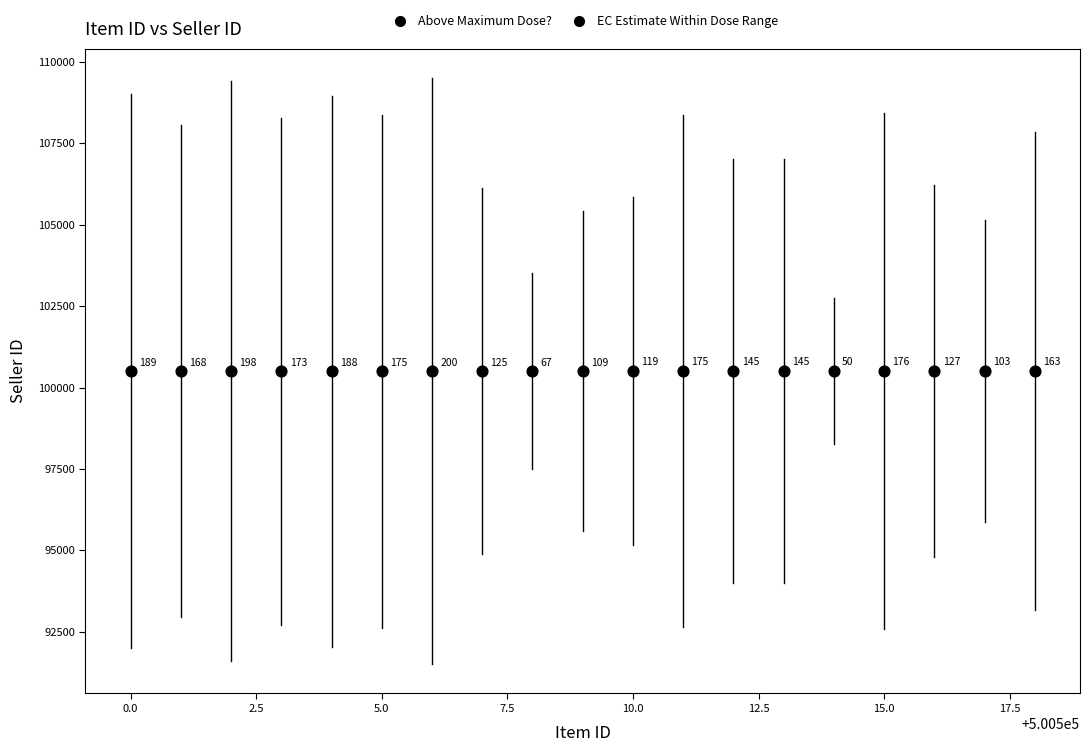

What is the range of X values (max minus min)?

18